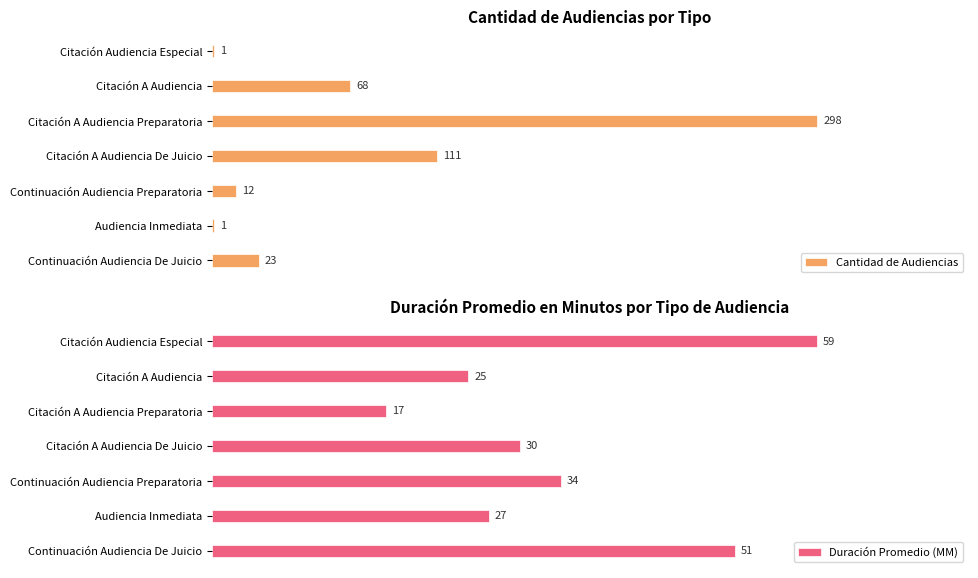

Which category has the lowest value in the Duración Promedio (MM) series?

Citación A Audiencia Preparatoria